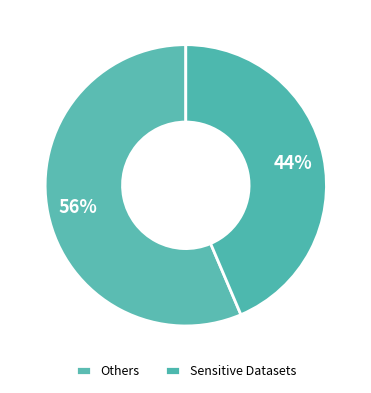

Rank the categories by value from lowest to highest.

Sensitive Datasets, Others